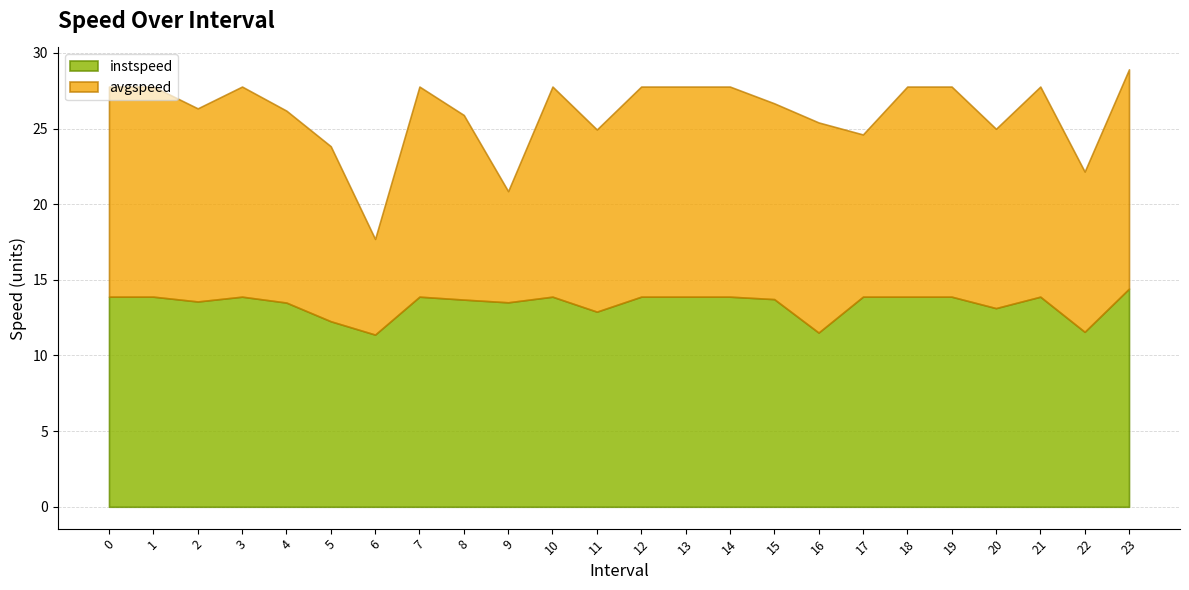

What is the value of the instspeed point at the 18th from the left?

13.9